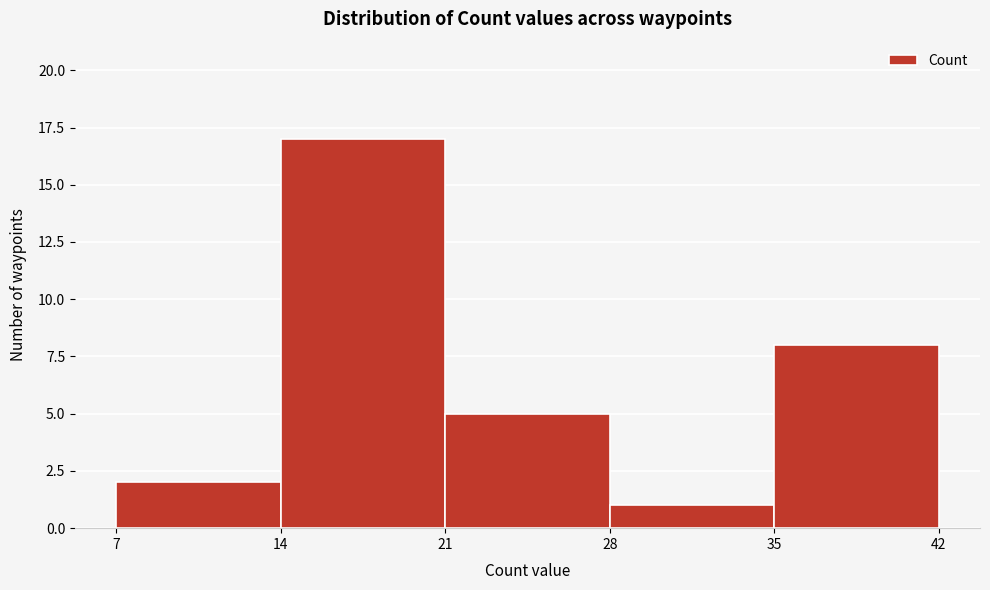

Reading left to right, list every bar in this chart as the range it spans on the x-axis followed by its height. The values are not printed on the chart, so give them approximately, as read against the axis.

7 to 14: 2
14 to 21: 17
21 to 28: 5
28 to 35: 1
35 to 42: 8